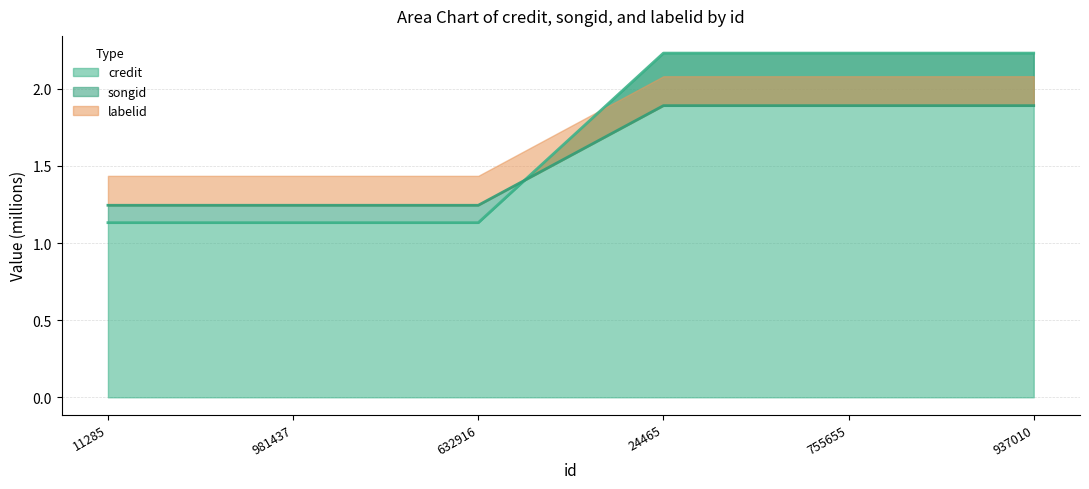

How many intersections are there between songid and credit?

1